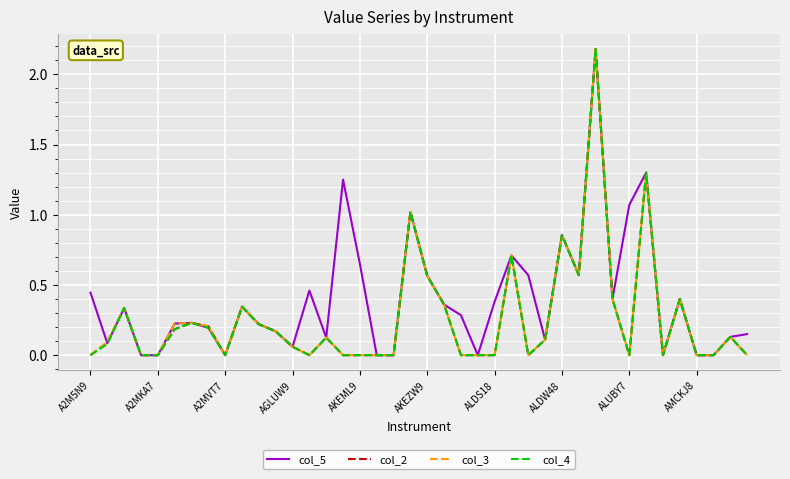

Which series has the largest total across all categories?

col_5